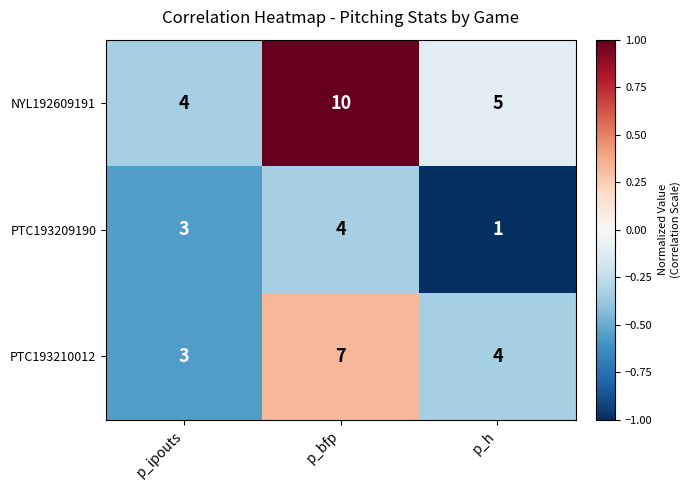

Which series has the largest range (max minus min)?

NYL192609191